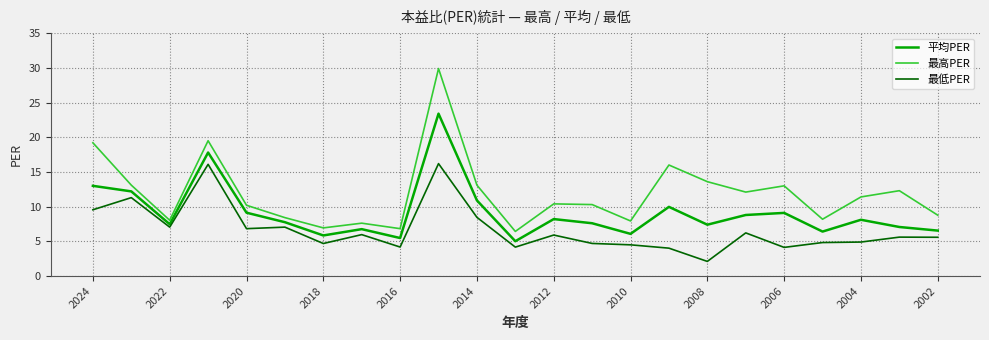

How many series are shown in this chart?

3